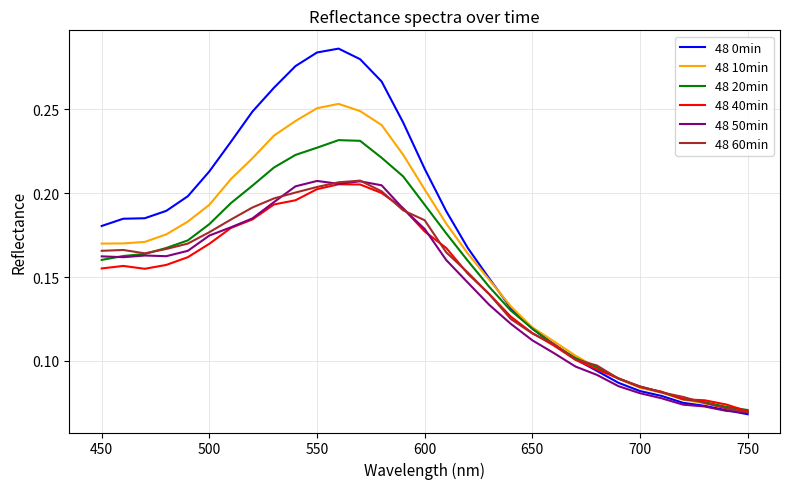

Which series has the largest total across all categories?

48 0min